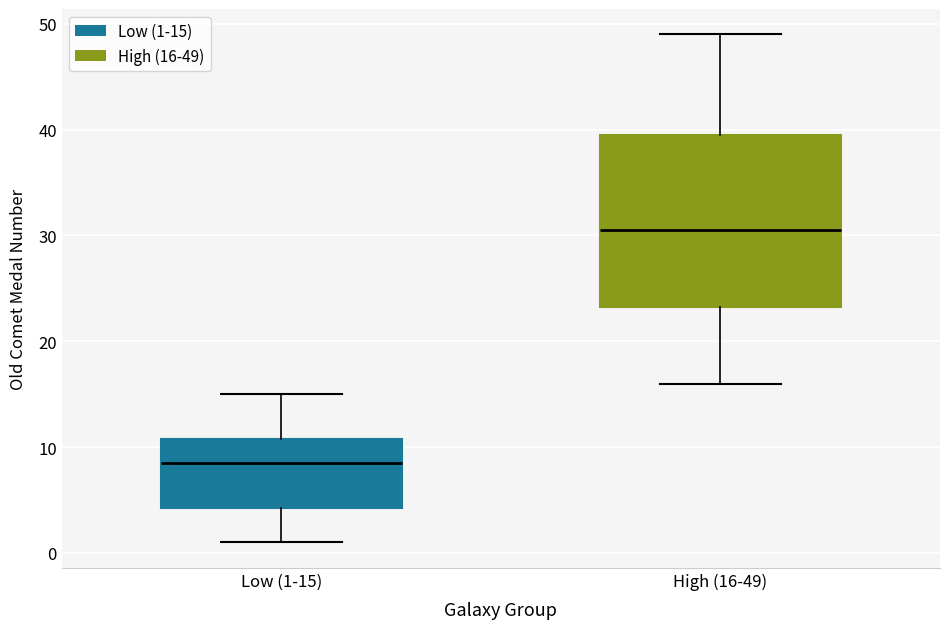

Reading left to right, read every box against the y-axis: the position of its median line, the range the box covers, and the ends of its whiskers. The values are not printed on the chart, so give them approximately, as read against the axis.

Low (1-15): median 9, box 4 to 11, whiskers 1 to 15
High (16-49): median 31, box 23 to 40, whiskers 16 to 49